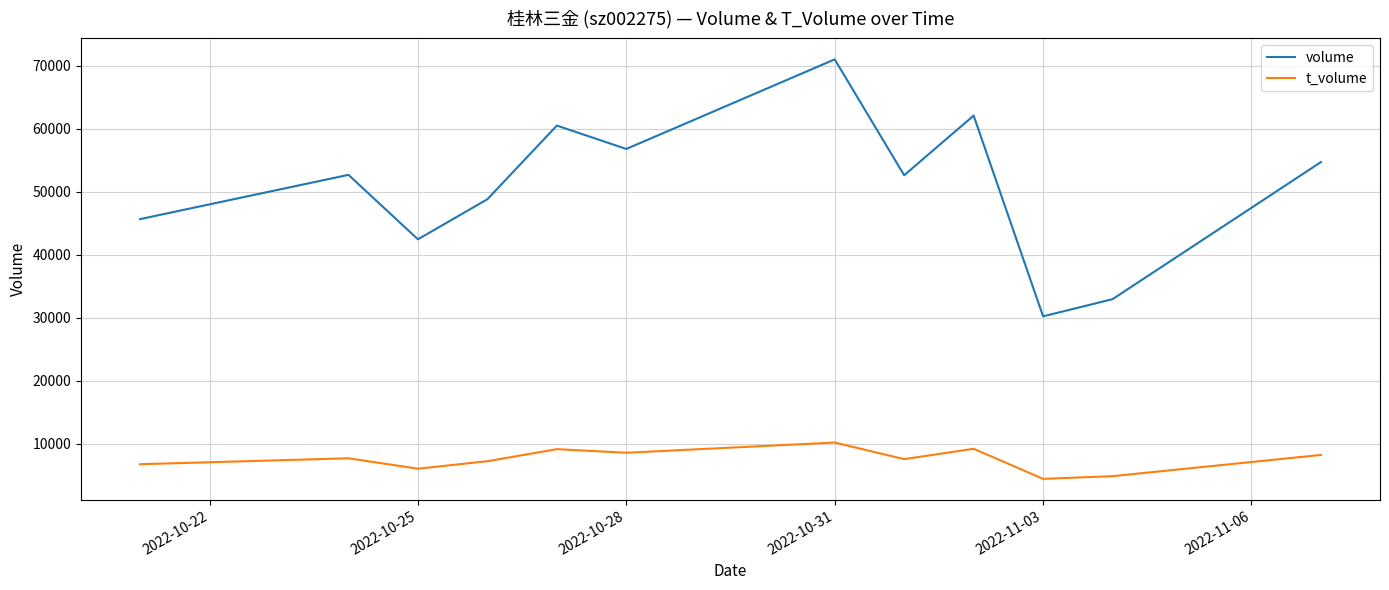

How many interior local peaks does the volume series have?

4